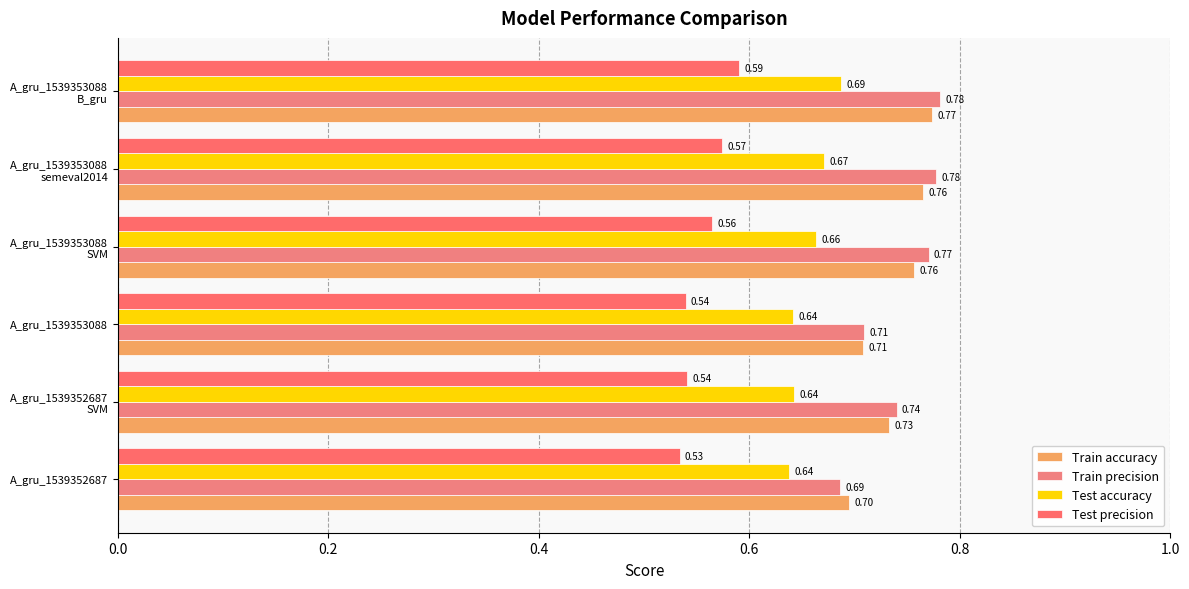

Count the number of data series in this chart.

4